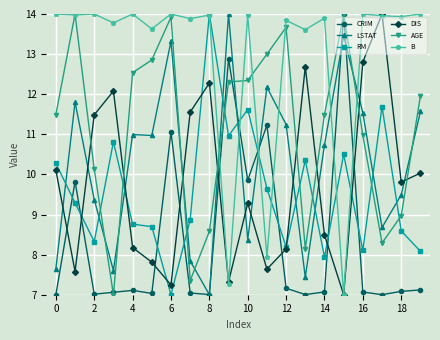

Which series has the largest total across all categories?

B